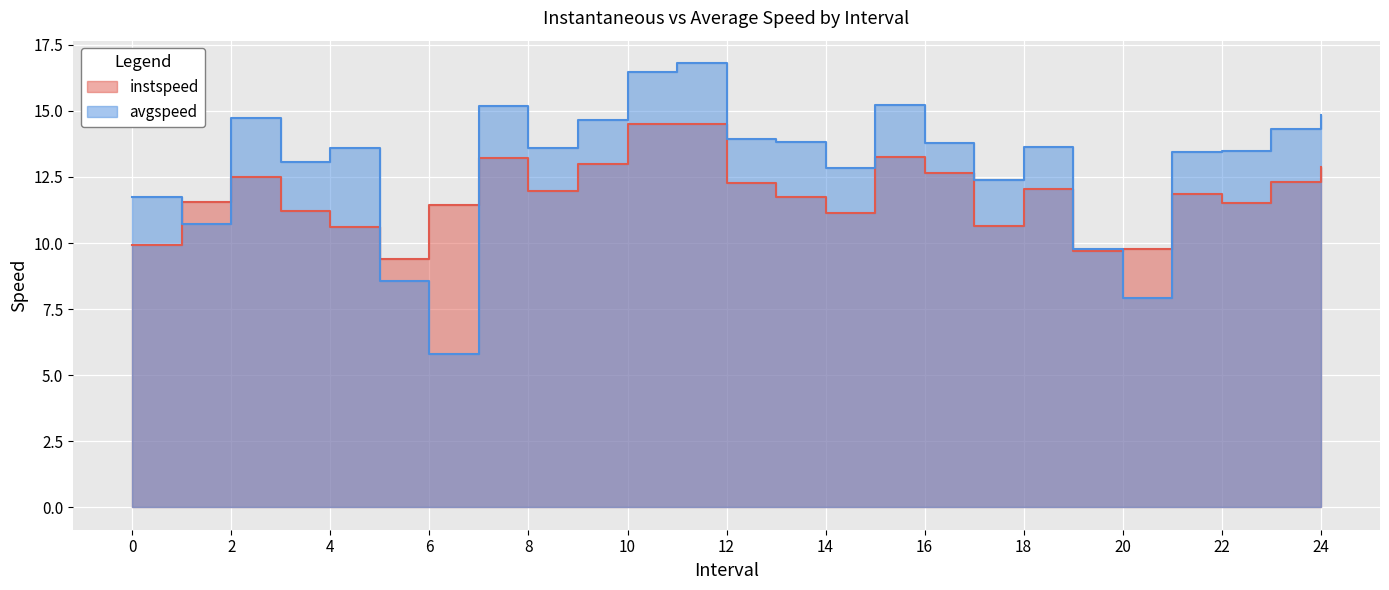

How many intersections are there between avgspeed and instspeed?

6